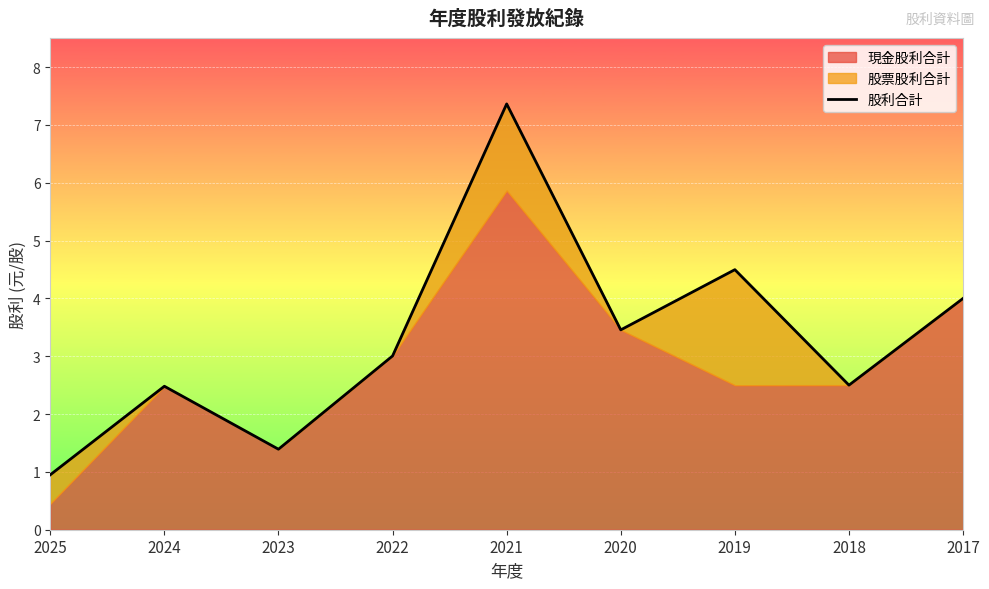

At which label does 股利合計 reach its minimum?

2025